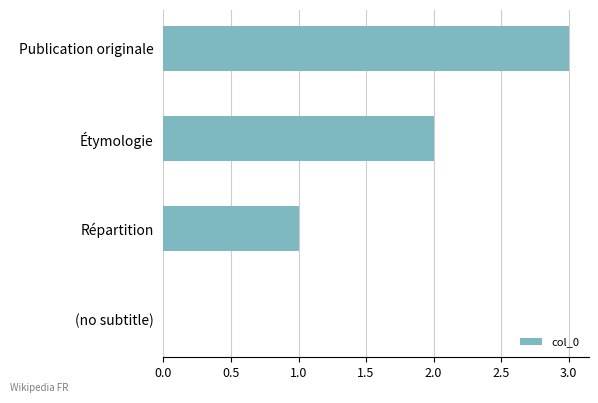

Read the value at Publication originale.

3